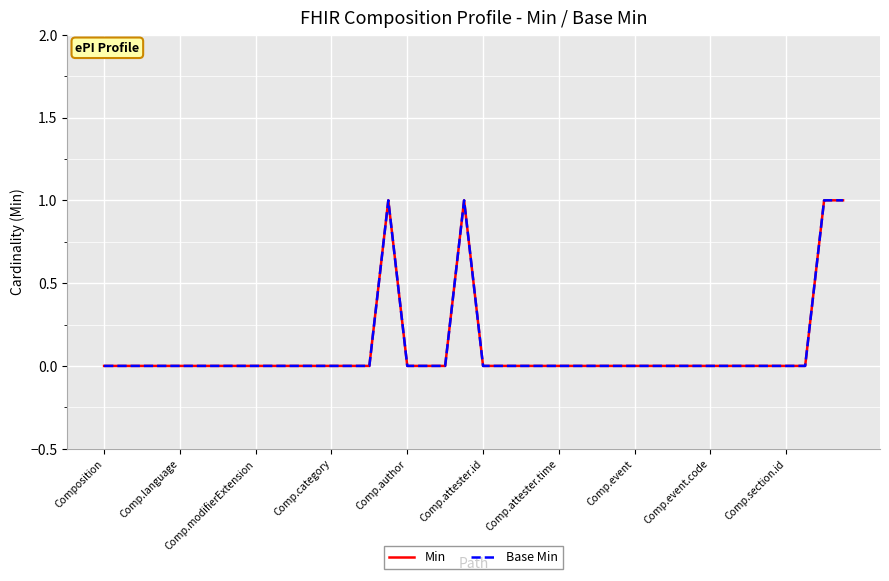

What is the maximum value for Base Min?

1